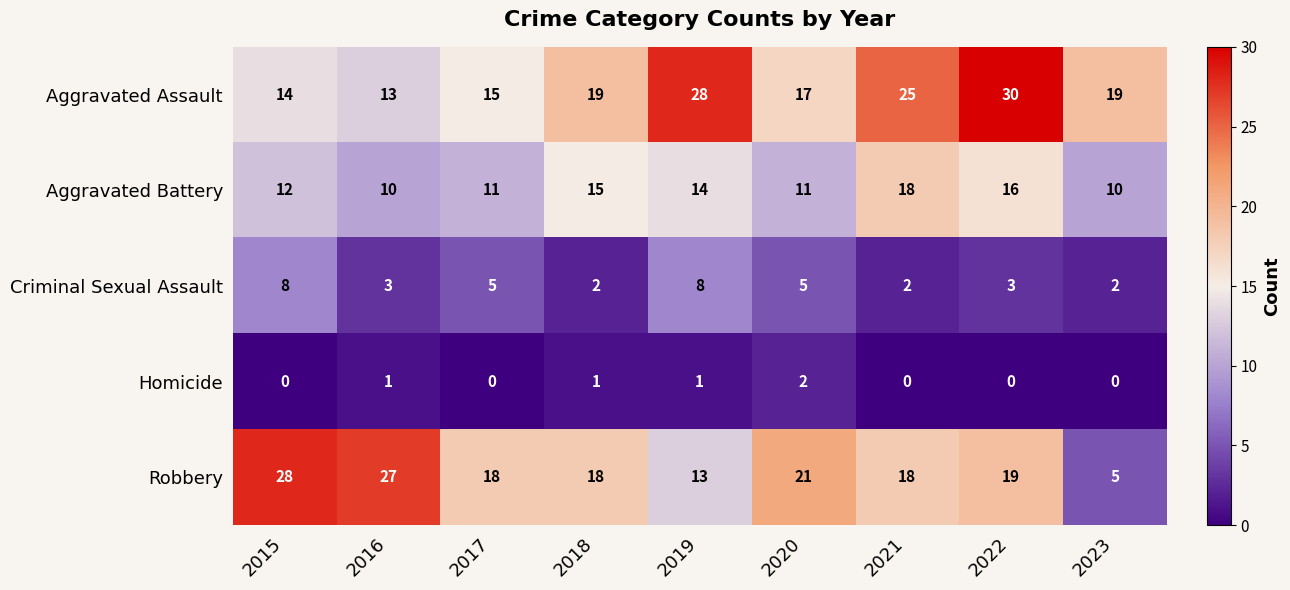

What value does the Aggravated Assault series have at 2018?

19